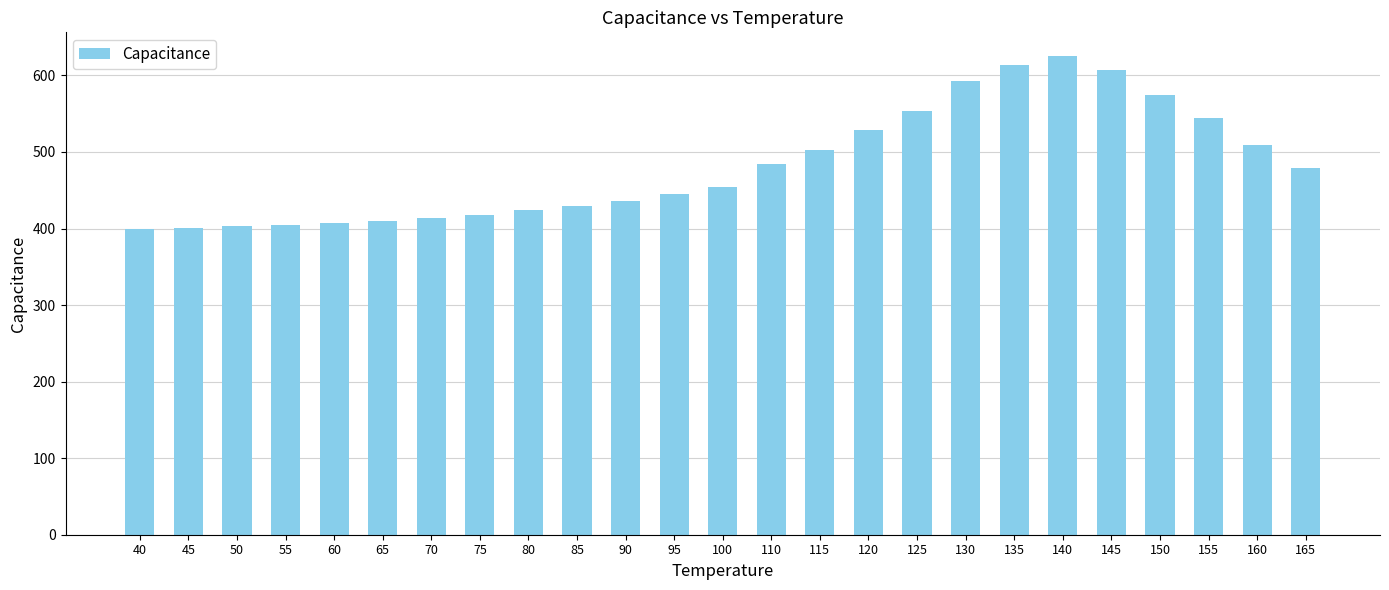

What is the ratio of the value at 55 to the value at 70?

1.0